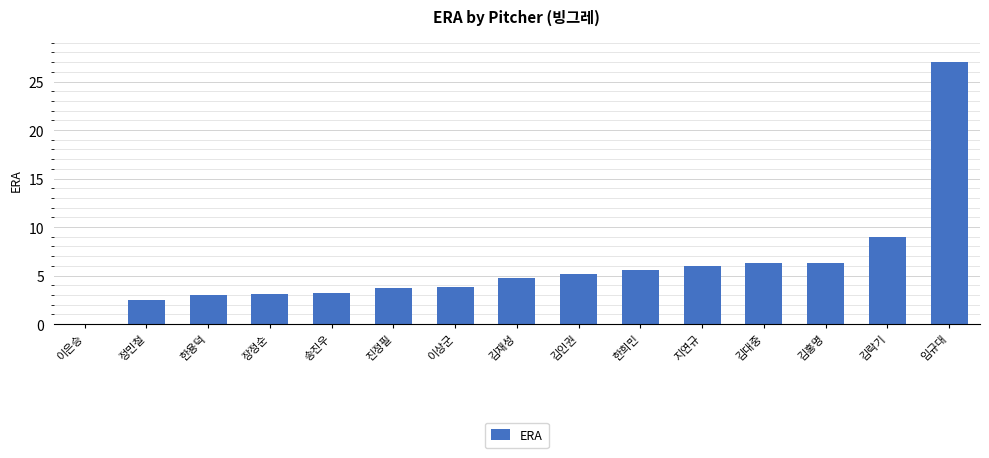

At which label is the value closest to 13?

김락기